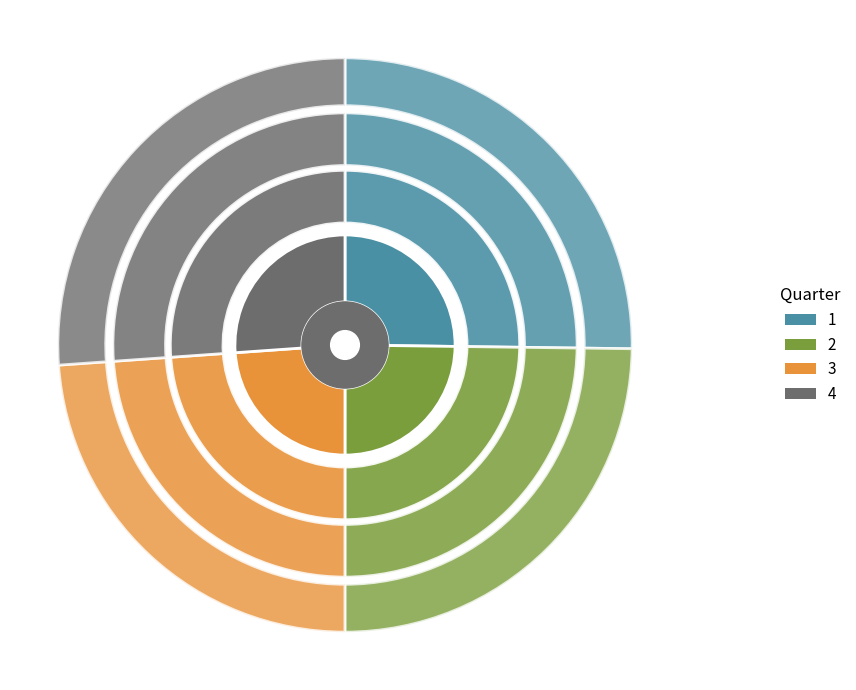

Count the number of slices in the pie.

4